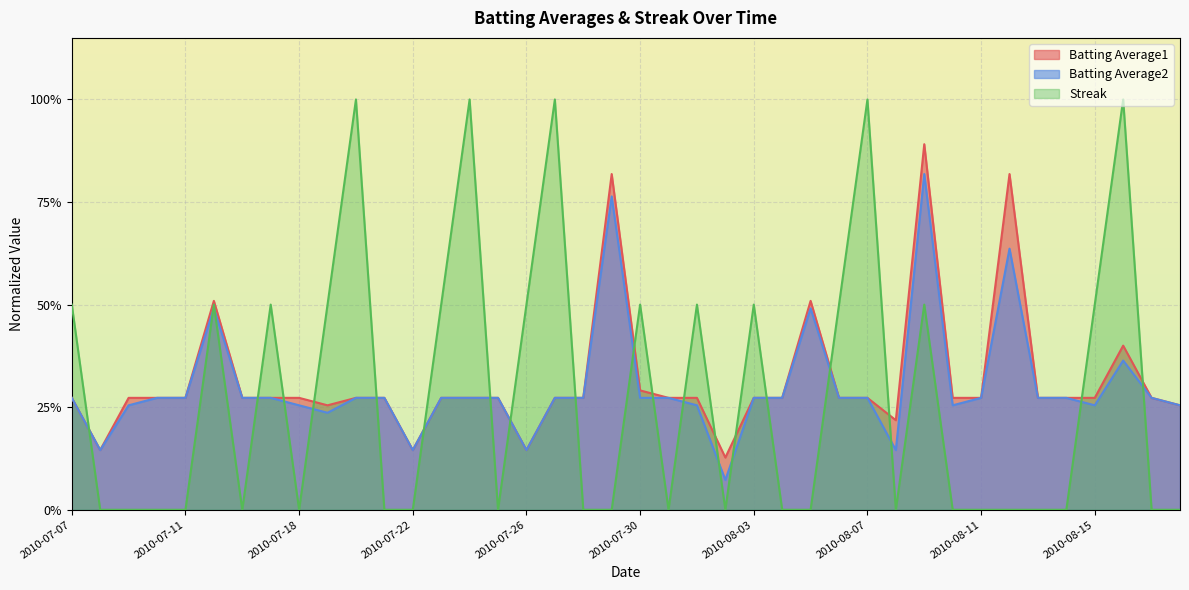

How many intersections are there between Batting Average1 and Streak?

19